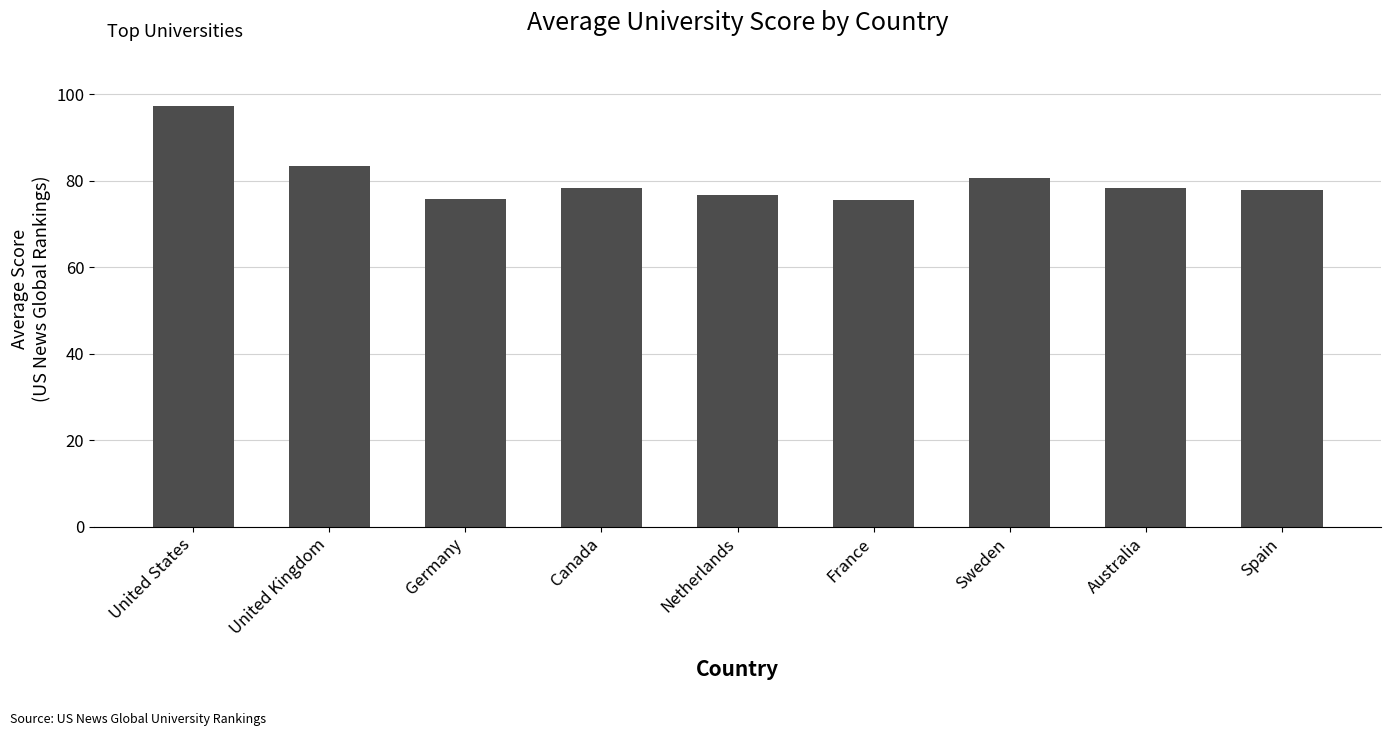

The chart shows a value of 80.7 at Sweden. True or false?

True